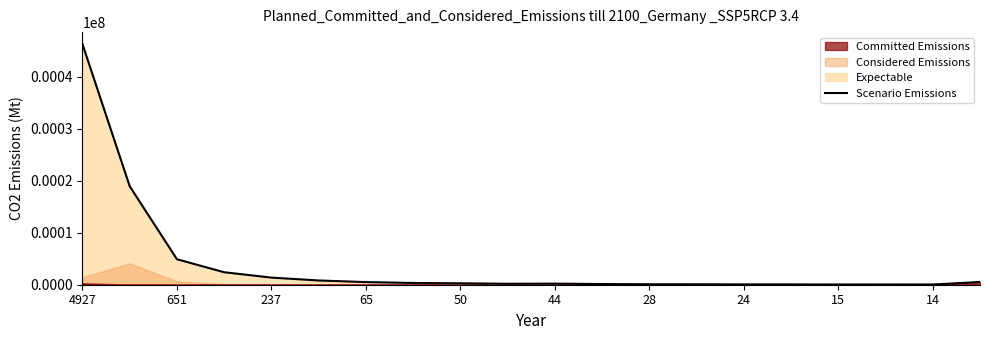

What is the greatest value displayed?

46237